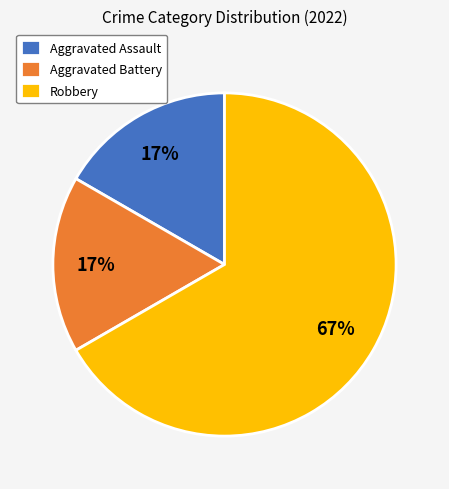

Is the sum of Robbery and Aggravated Assault greater than half?

Yes